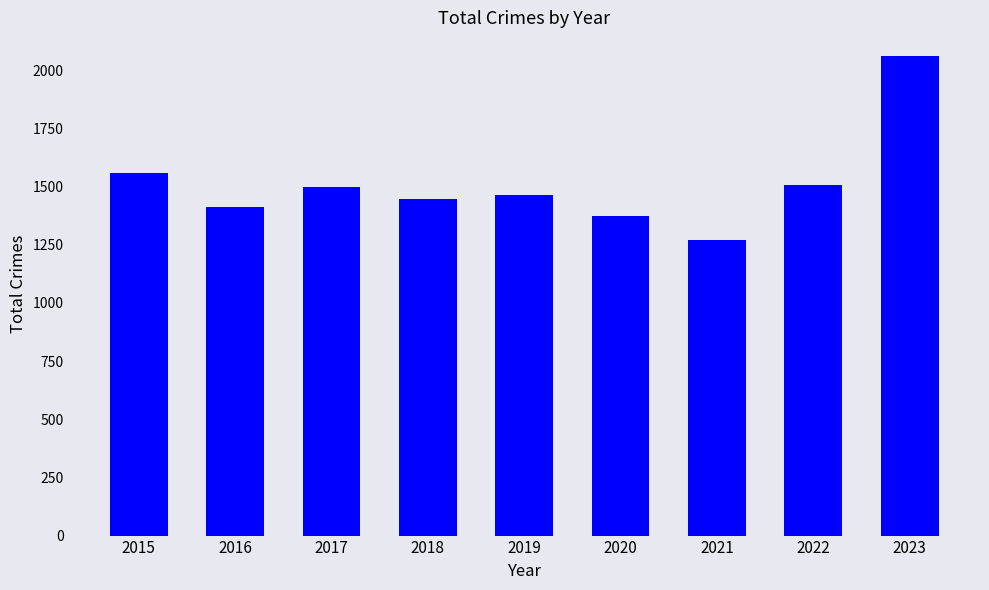

Approximately how many times larger is the value at 2021 compared to 2019?

0.9